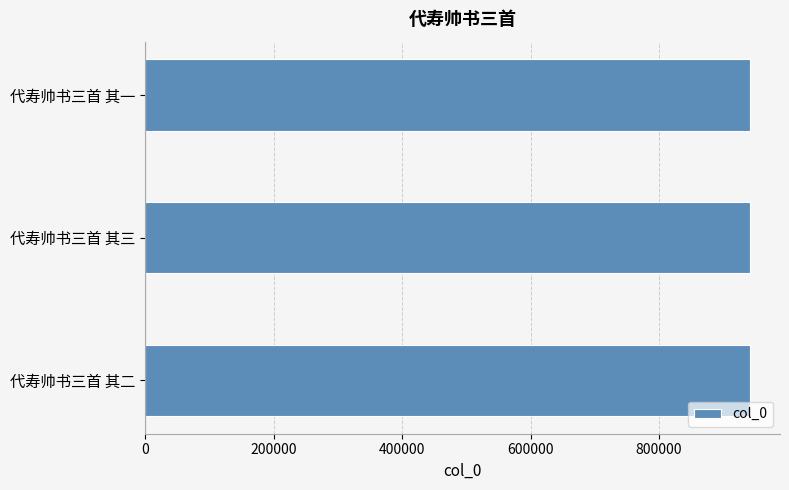

What is the difference between the maximum and second lowest values?

1